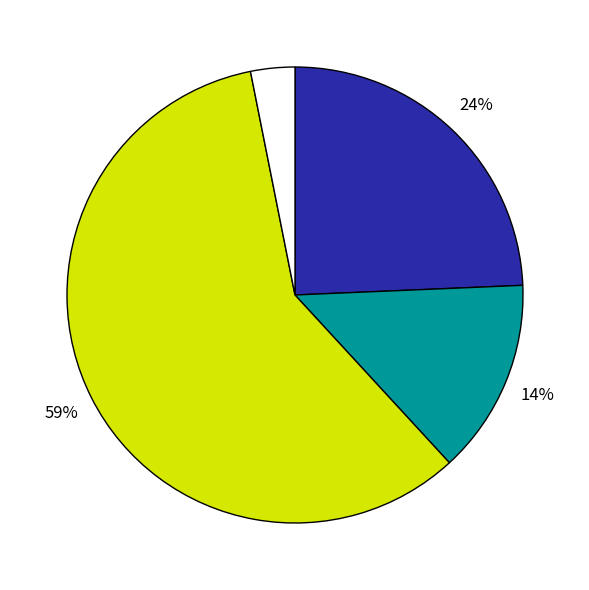

Count the number of slices in the pie.

4